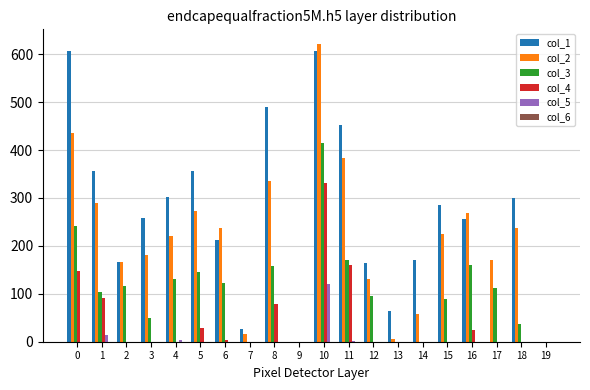

The col_4 series shows 78 at 8. True or false?

True